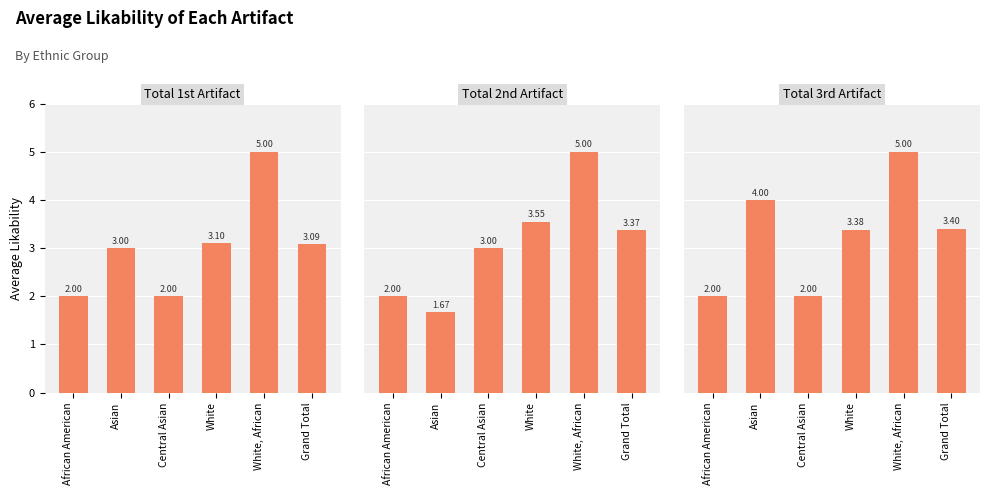

How many bars are there in total?

18